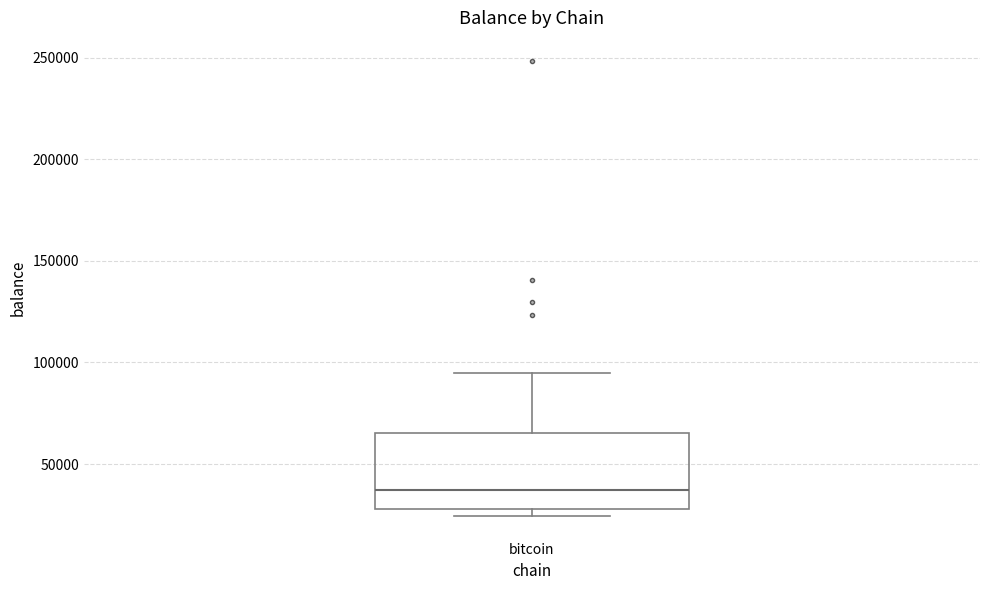

Transcribe this box plot: give where the median line is, the range the box spans, and where the two whiskers end, as read against the y-axis. The values are not printed on the chart, so give them approximately, as read against the axis.

median 35000, box 30000 to 65000, whiskers 25000 to 95000